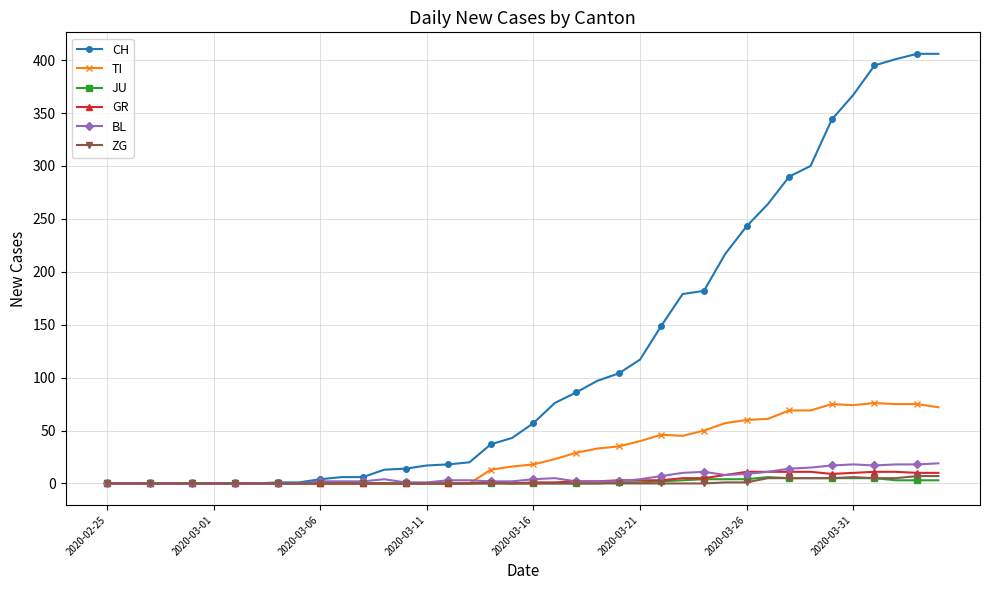

Which series has the largest range (max minus min)?

CH